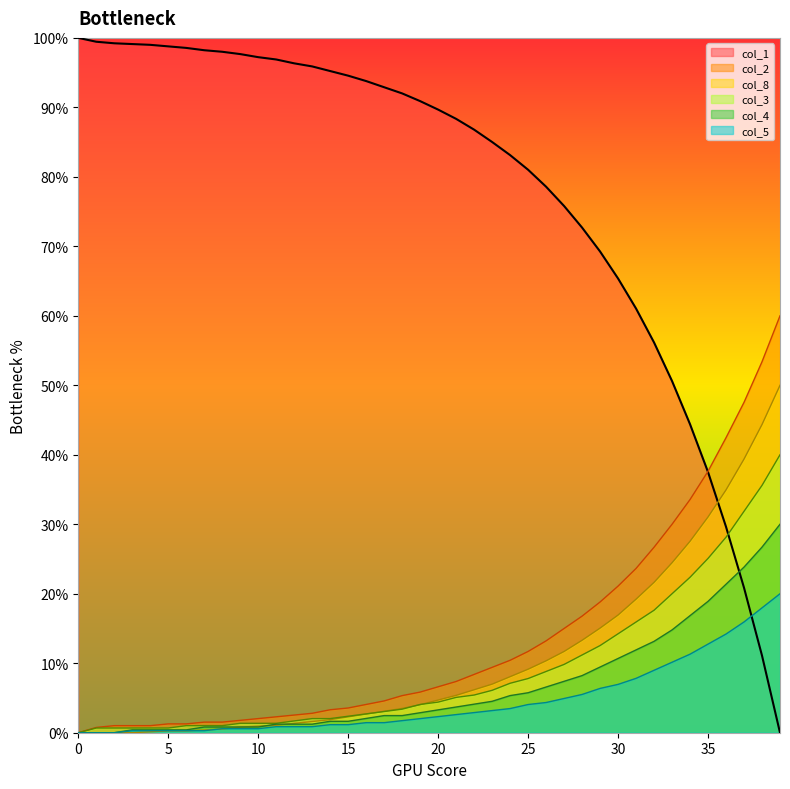

Between which two adjacent categories do col_2 and col_1 first intersect?

34 and 35